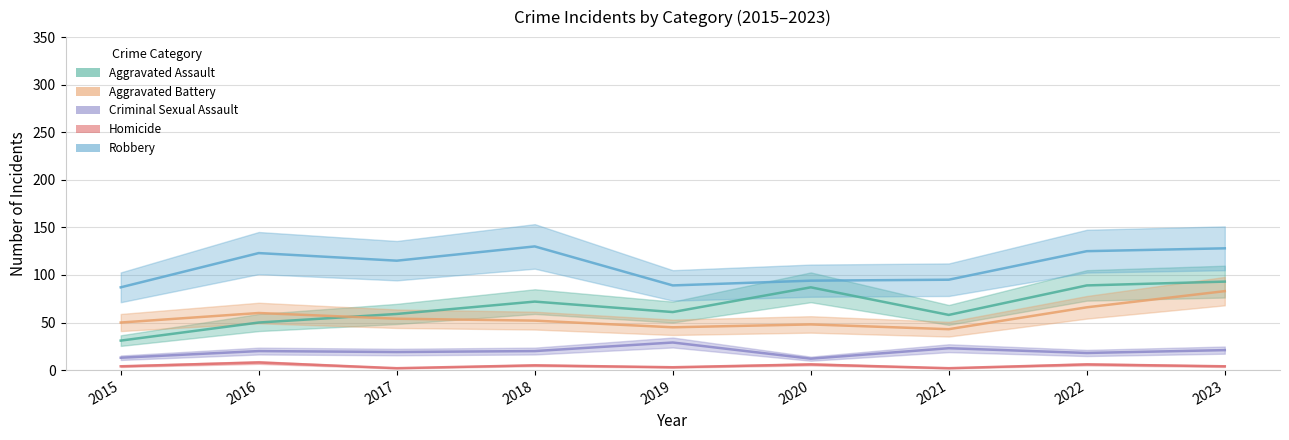

True or false: Aggravated Assault has a value of 39 at 2019.

False